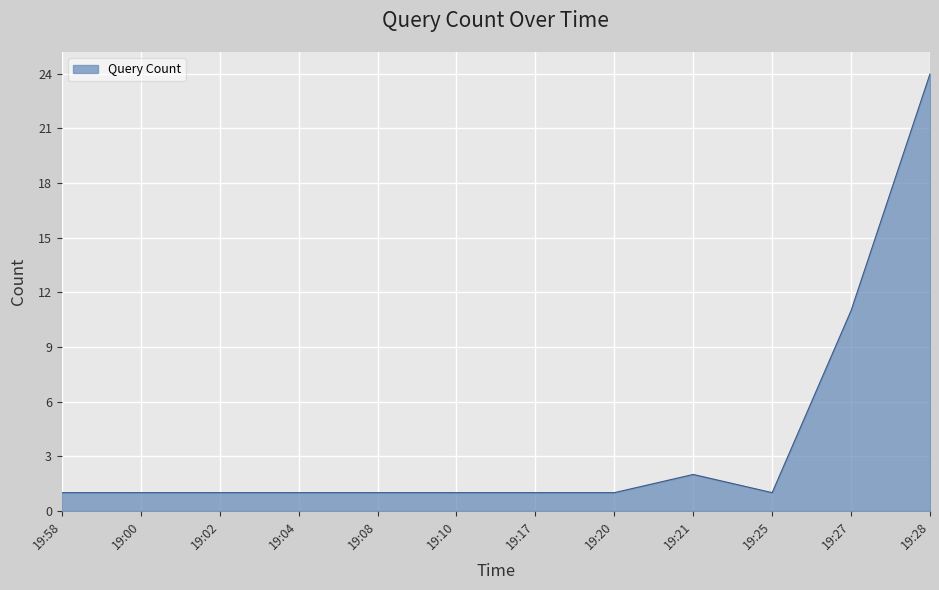

Does the chart display data point markers on the line(s)?

No